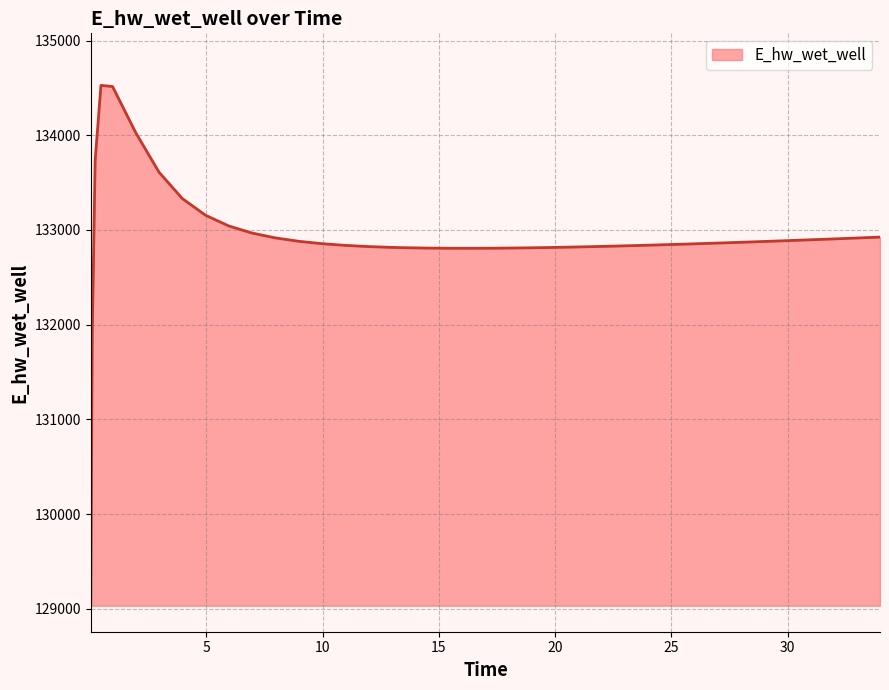

What is the difference between the maximum and minimum values?

5493.9